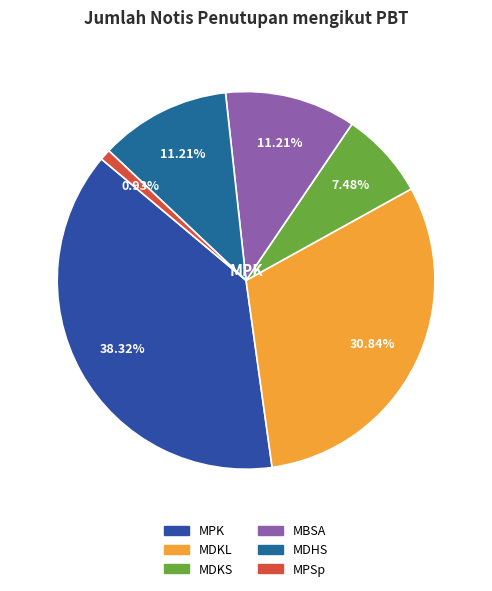

What is the smallest slice in the pie chart?

MPSp